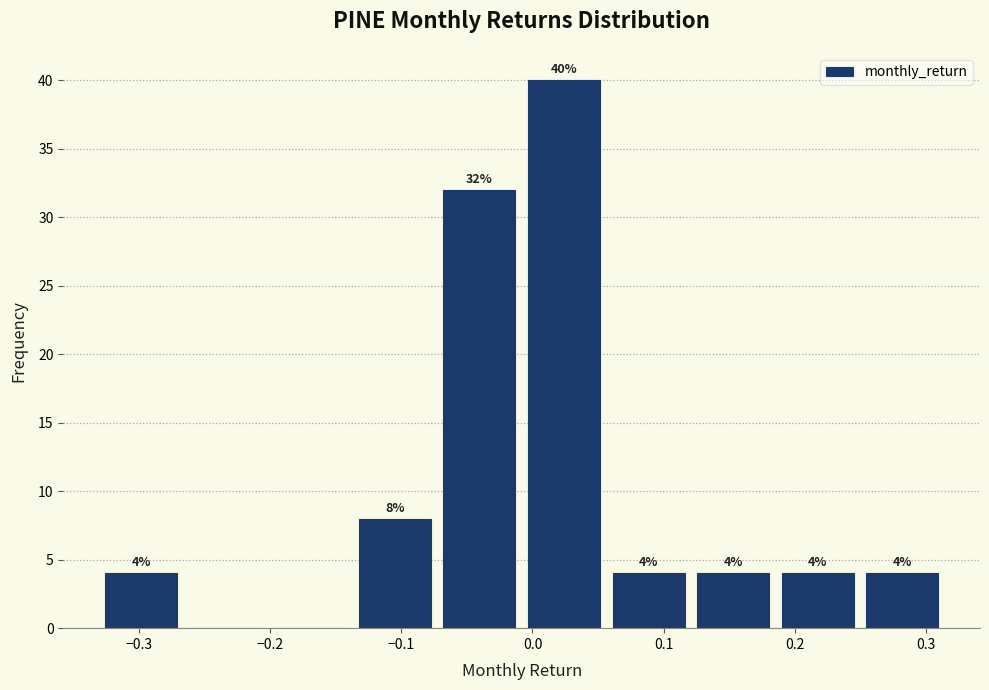

Which range on the x-axis has the tallest bar?

-0.01 to 0.06